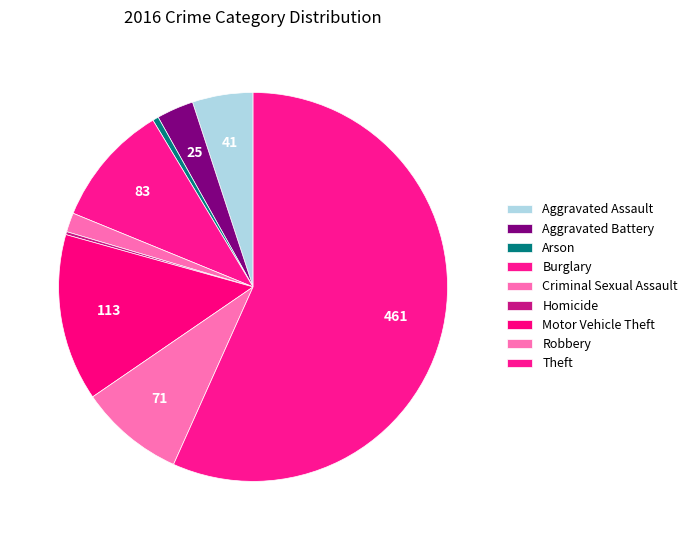

What is the change in value from Criminal Sexual Assault to Motor Vehicle Theft?

+100